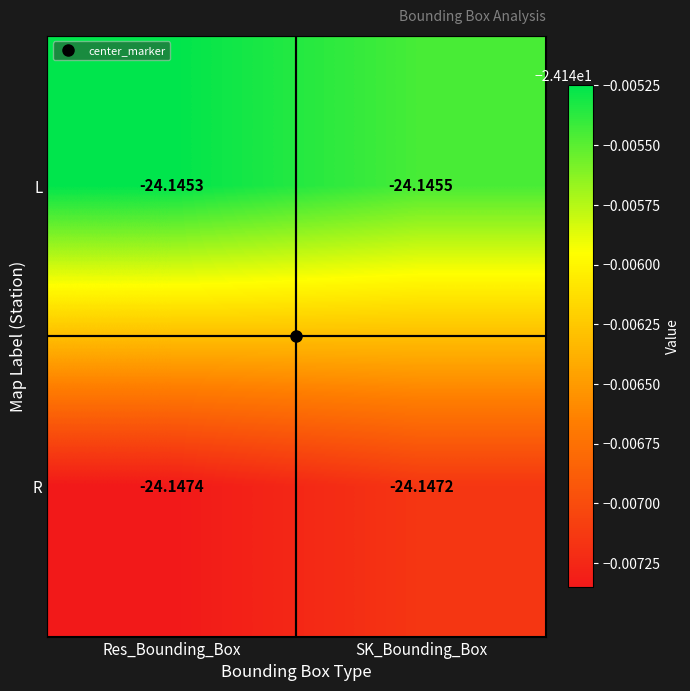

Which series has the largest total across all categories?

L